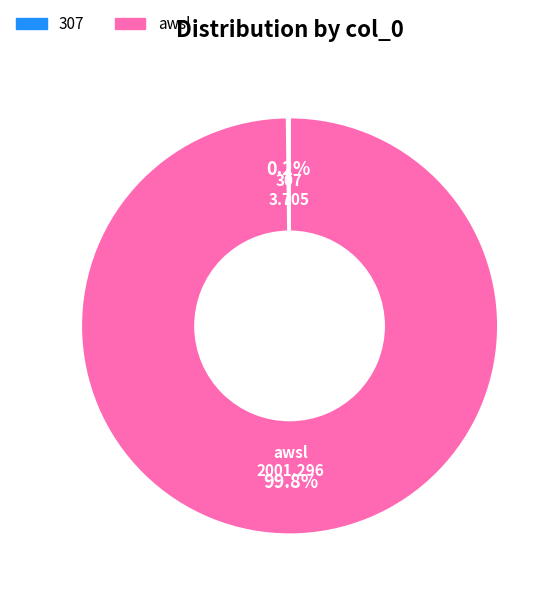

Which slice represents more than half of the pie?

awsl